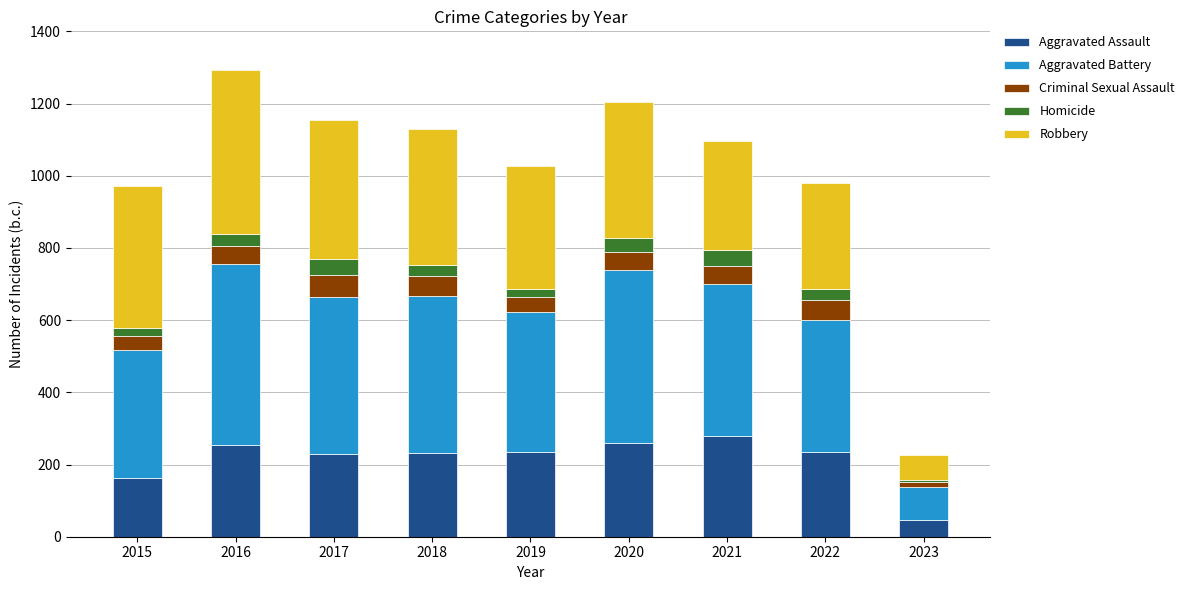

Is it true that Aggravated Assault equals 230 at 2017?

True